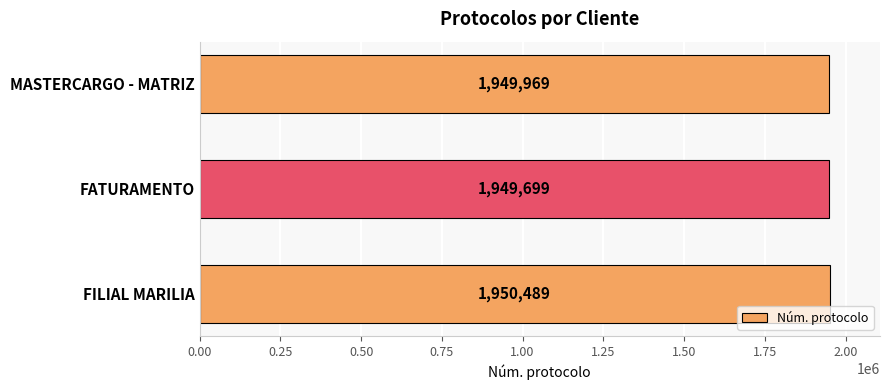

Reading bottom to top, extract all data points from this chart.

1950489	1949699	1949969